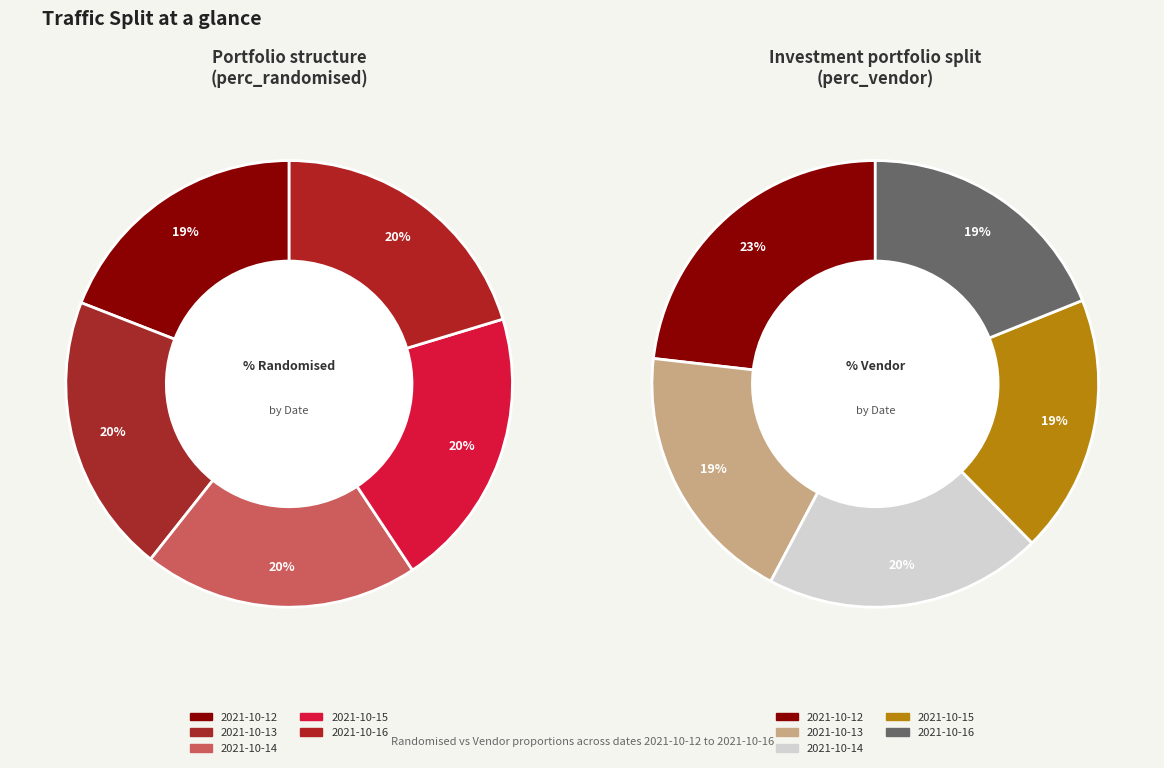

Combined, what portion of the pie is 2021-10-13 and 2021-10-15?

40.6%